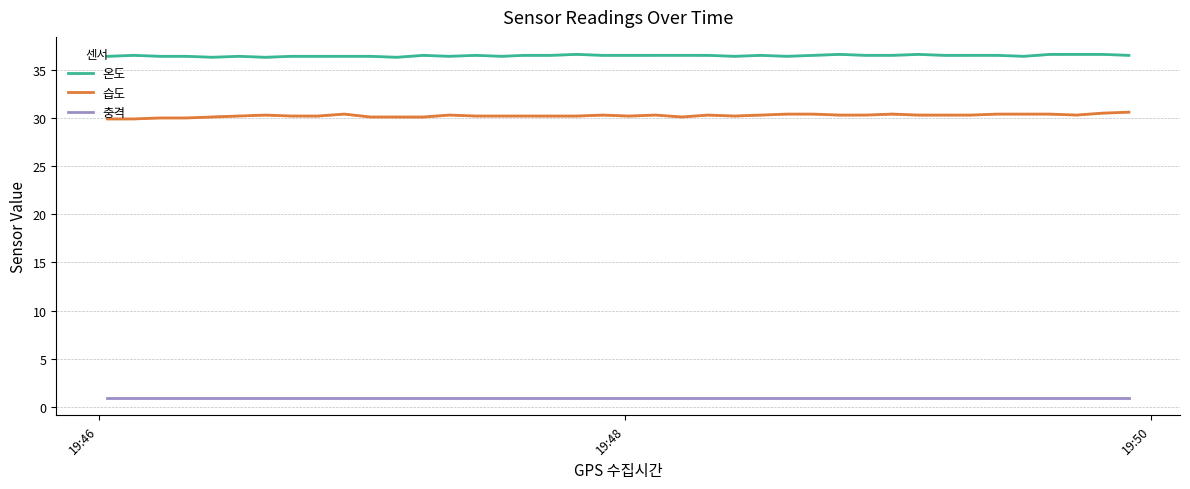

What is the highest value of the 습도 series?

30.6